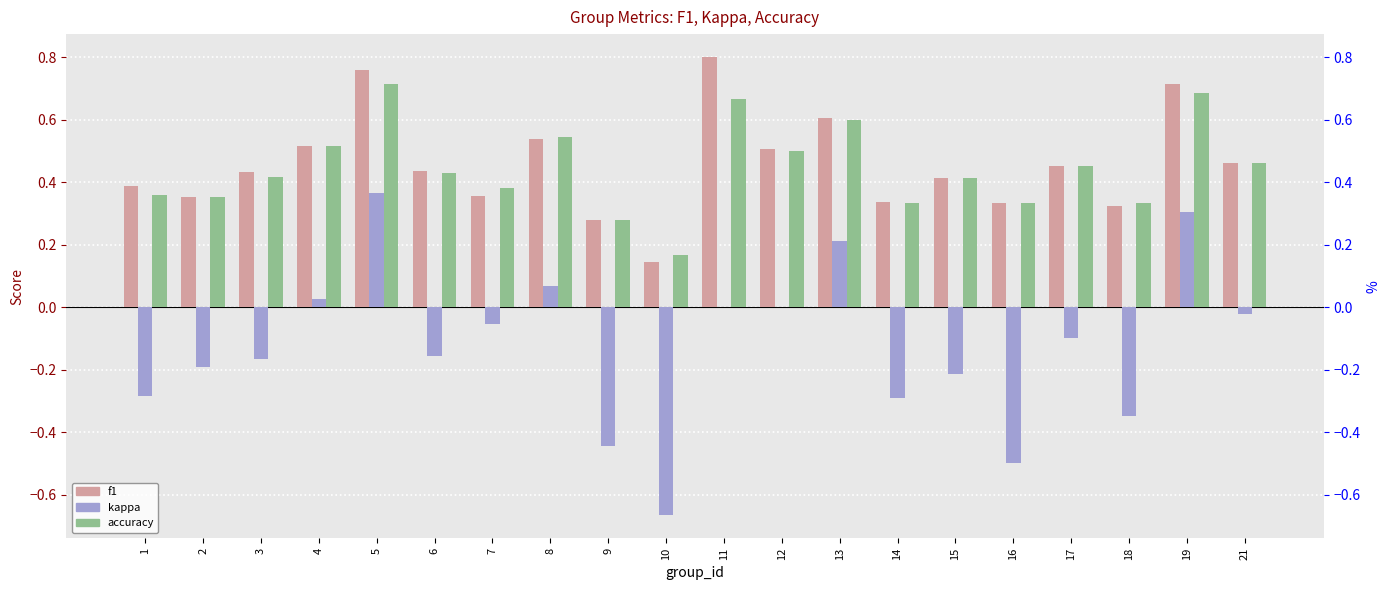

What is the value of the accuracy bar at the 16th from the left?

0.3